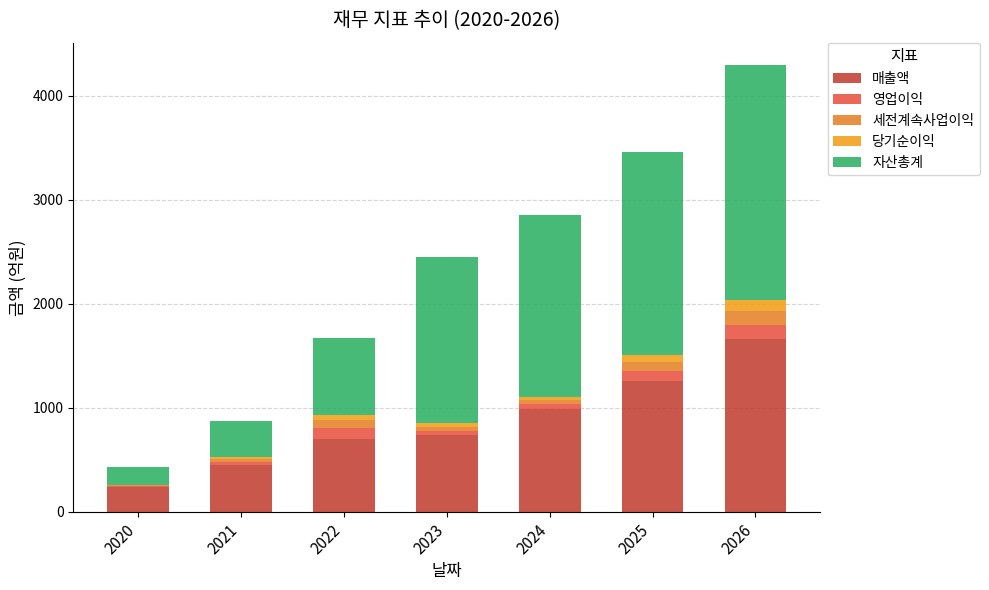

What is the value of the 매출액 bar at the 1st from the left?

236